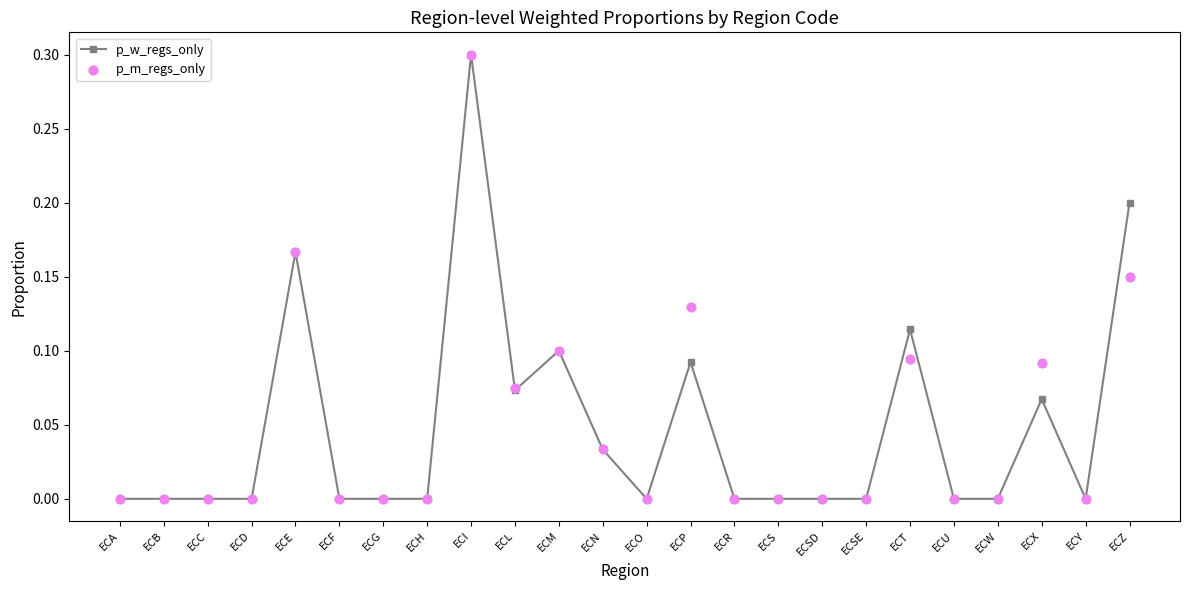

What is the total value across all series at ECT?

0.2